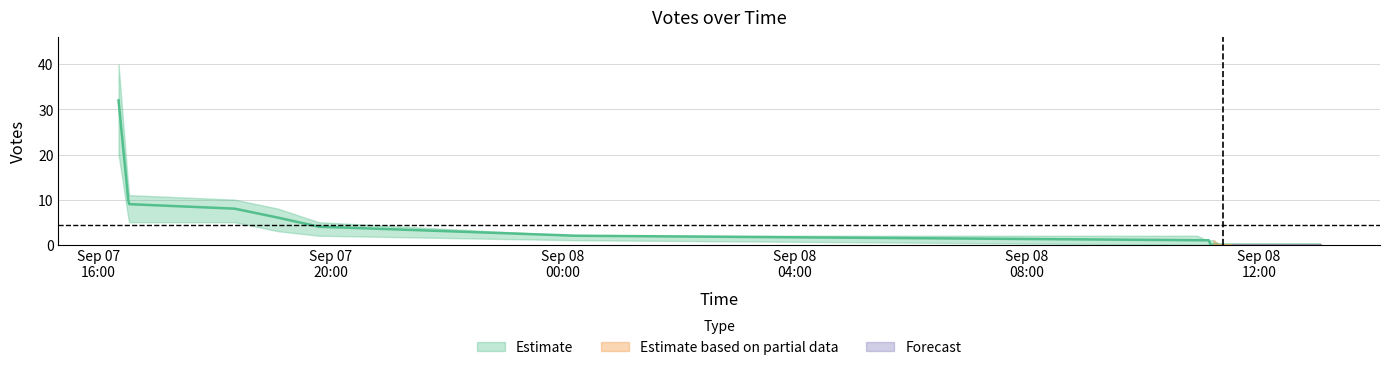

True or false: lower has a value of 6 at 2019-09-07 16:31.

True